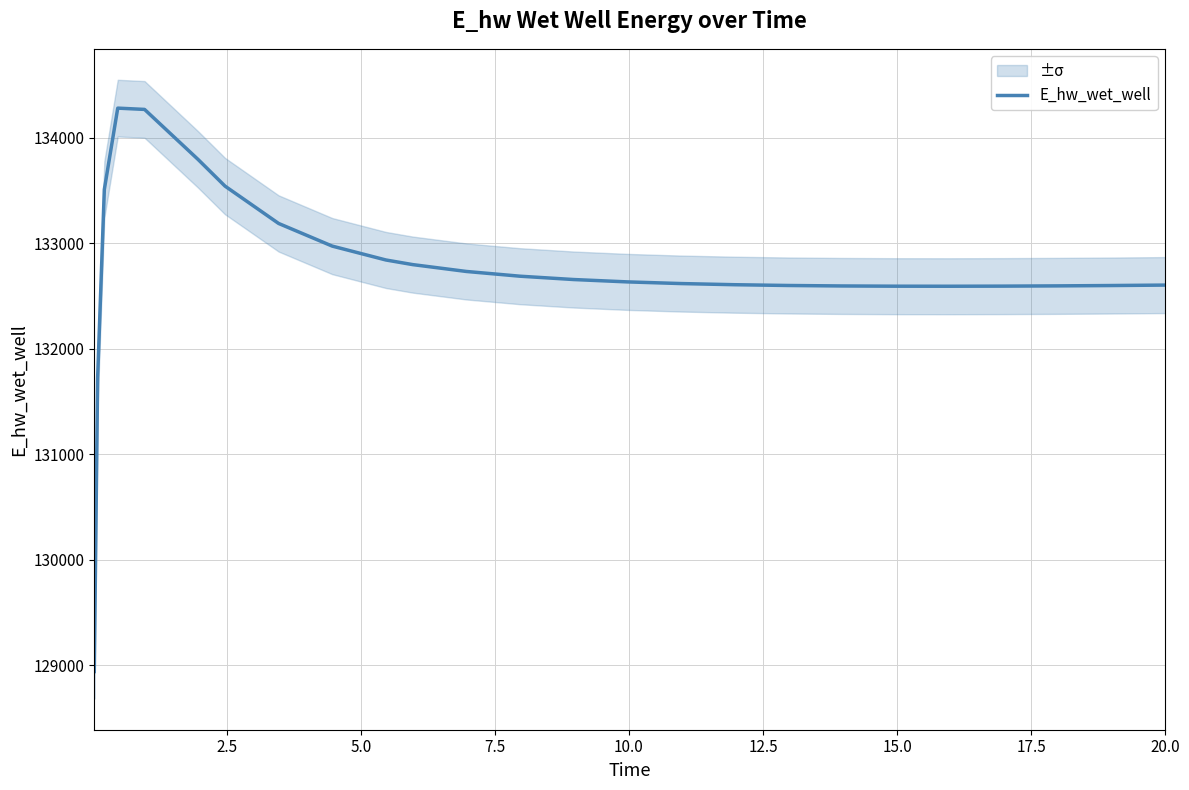

What is the minimum value for E_hw_wet_well?

128940.3